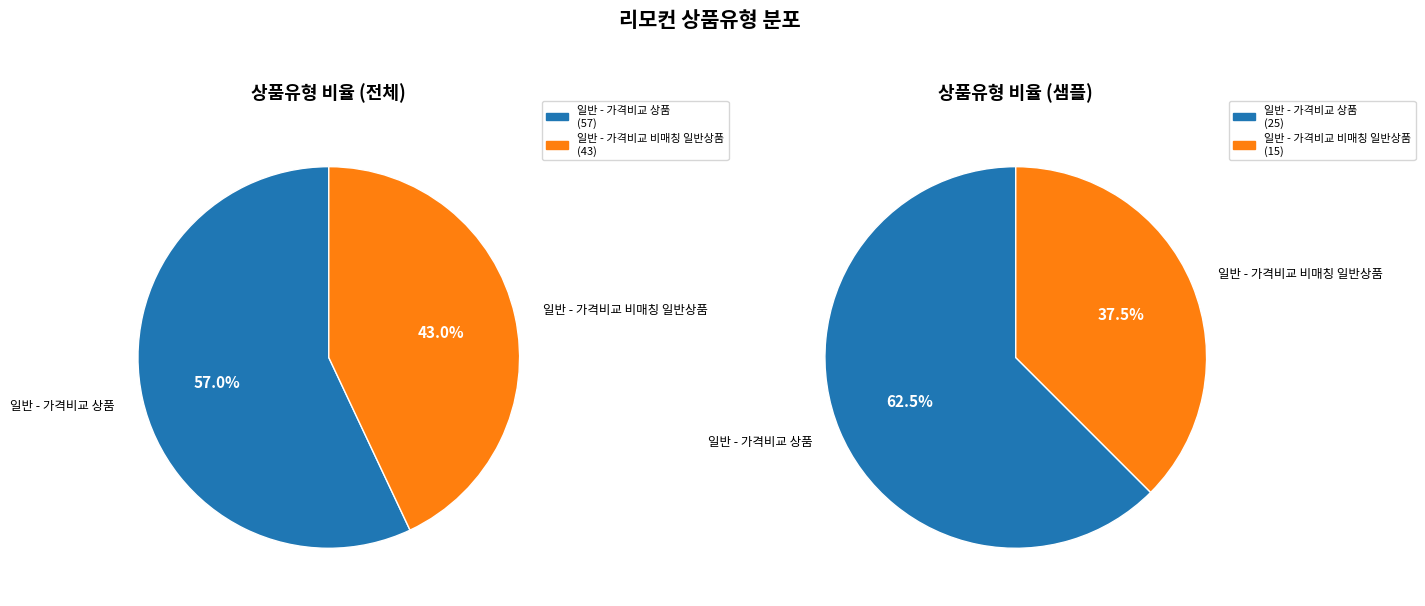

To the nearest percent, what portion does 일반 - 가격비교 비매칭 일반상품 represent?

43%